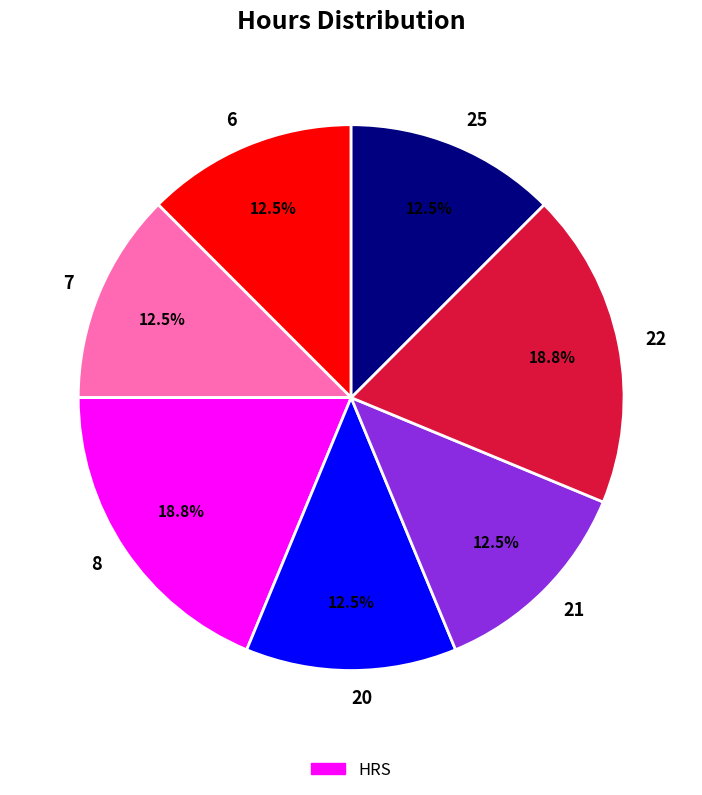

What portion of the pie excludes 6?

87.5%